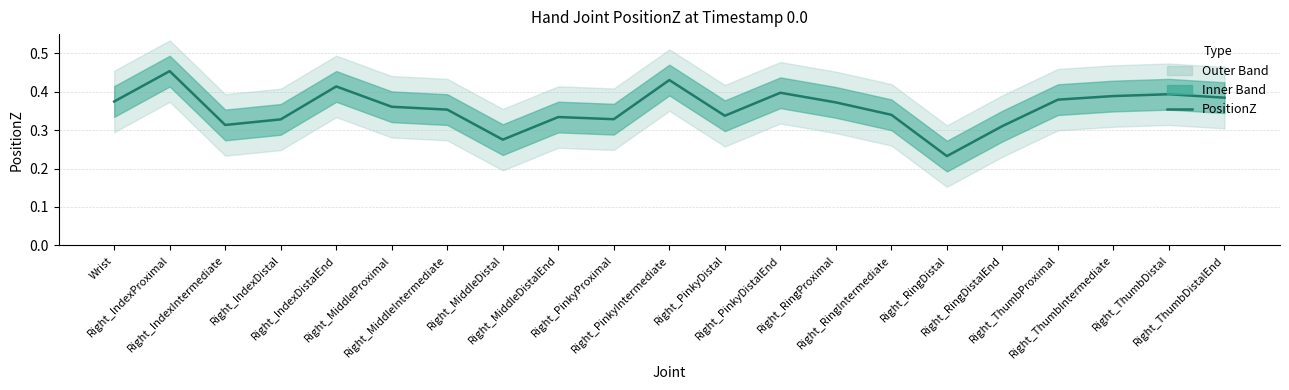

Is it true that the value at Right_PinkyDistalEnd is 0.4?

True